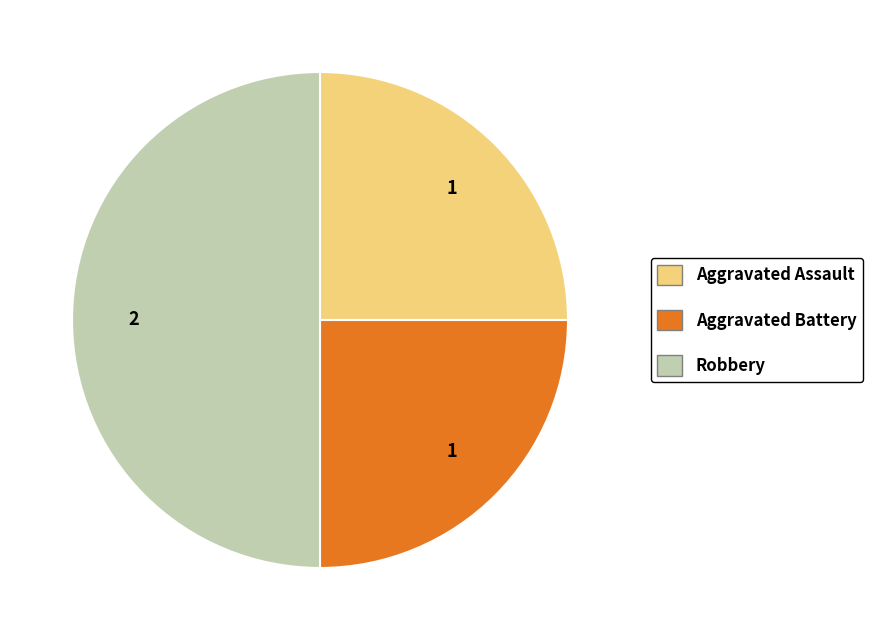

Is it true that Aggravated Assault is 25% of the pie?

True